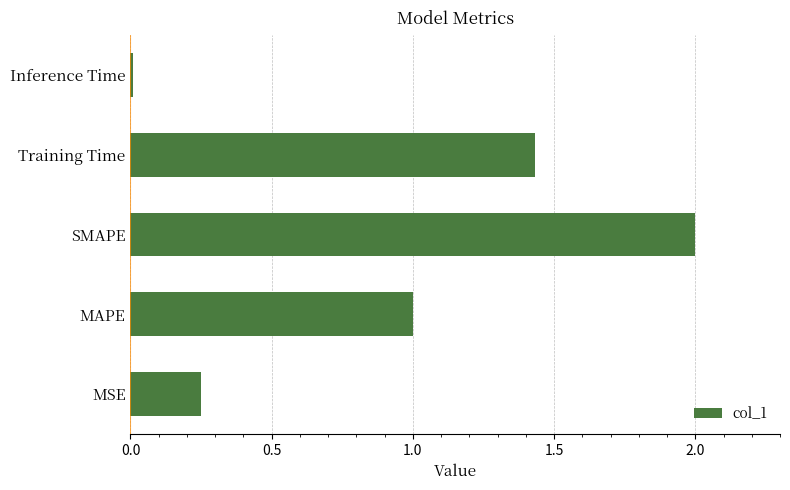

What is the difference between the values at Training Time and MAPE?

0.4